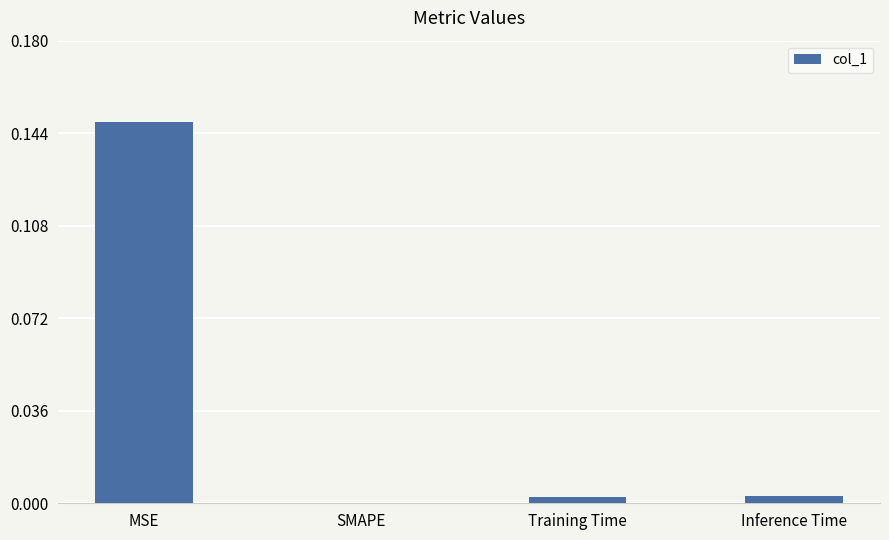

True or false: the data shows 0.0 at SMAPE.

True